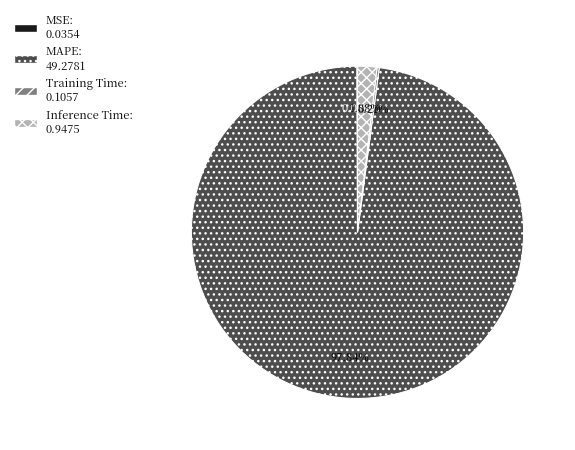

Does any single category account for the majority?

Yes